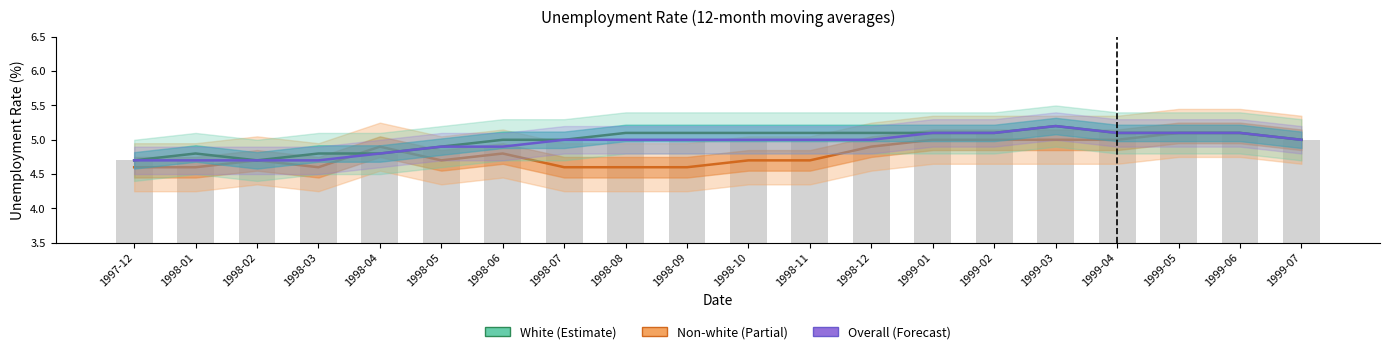

What position from the left is 1999-04?

17